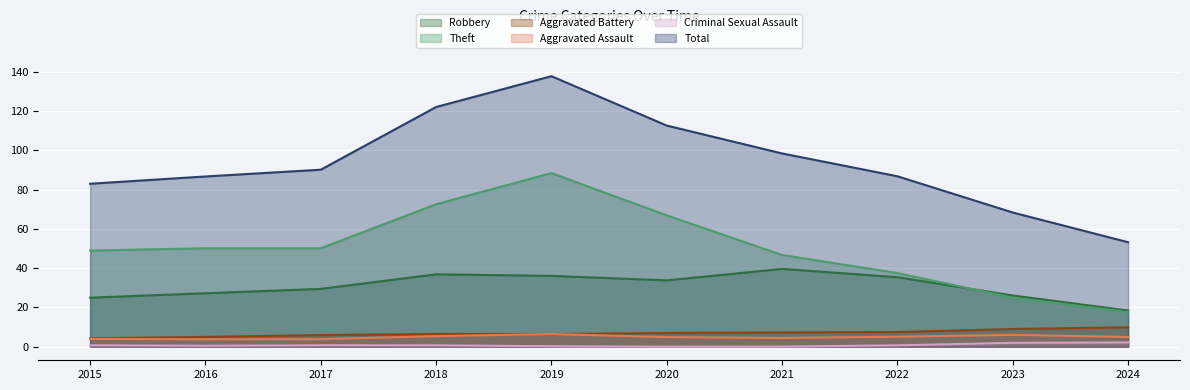

How many lines are shown in the chart?

6